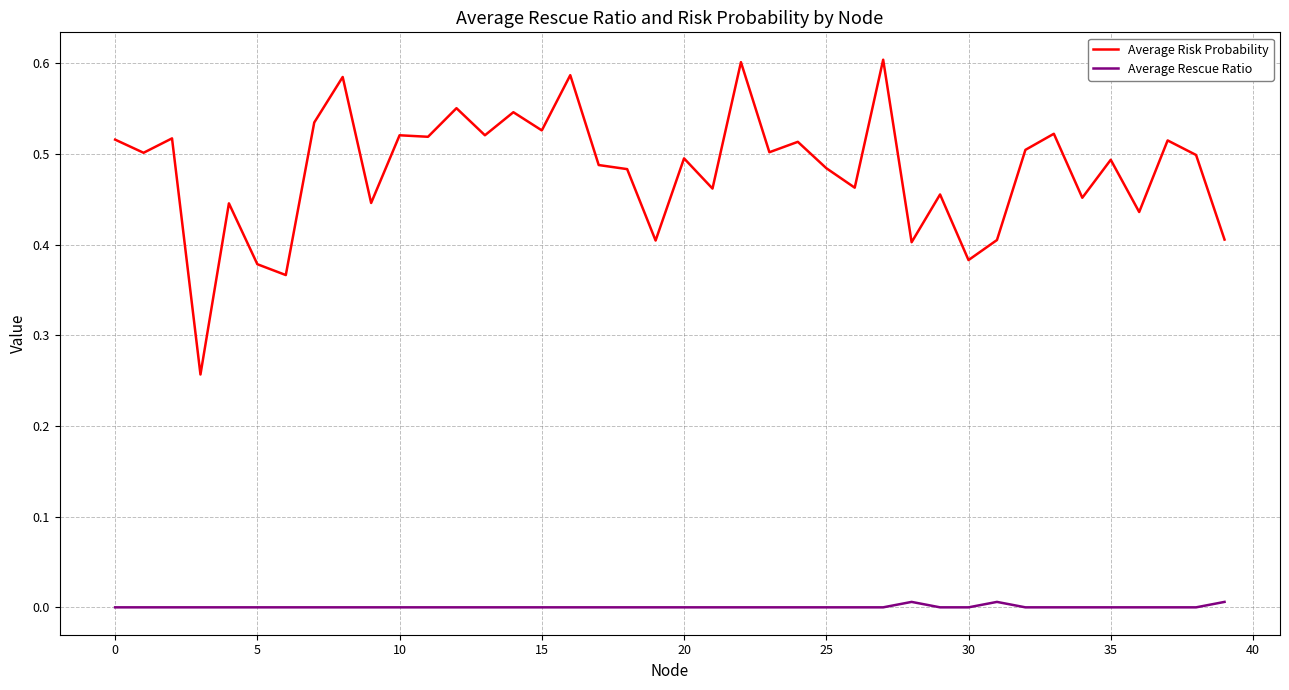

True or false: Average Rescue Ratio and Average Risk Probability cross at least once.

False